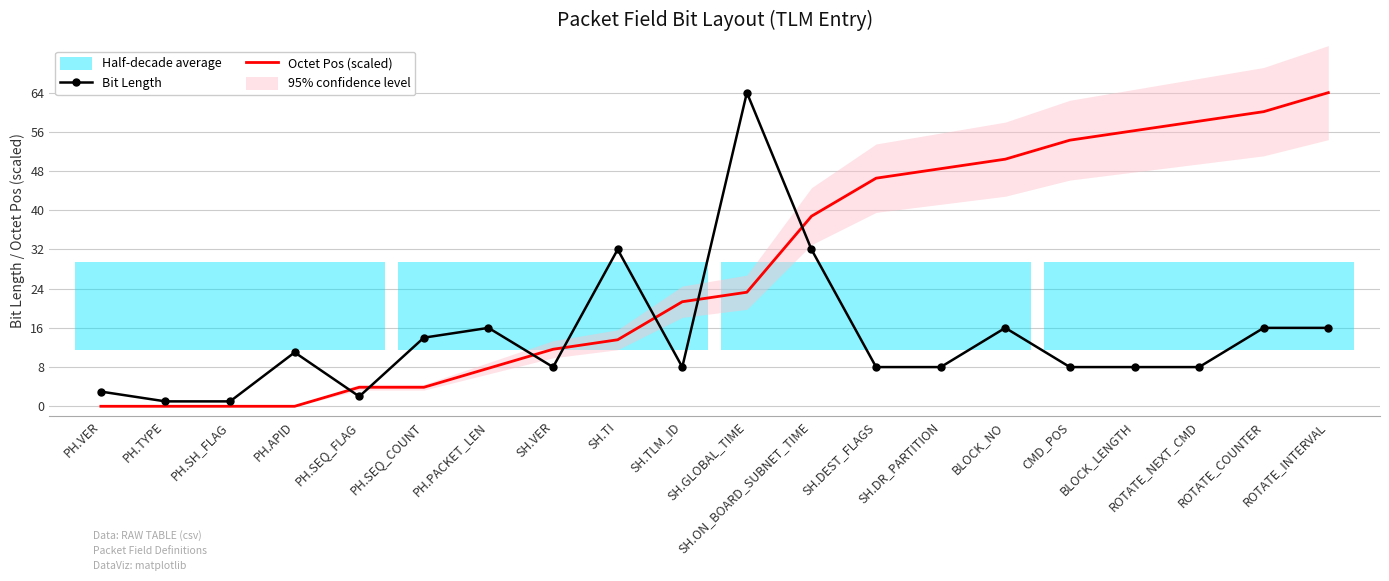

What is the value of the Octet Pos (scaled) point at the 5th from the left?

3.9